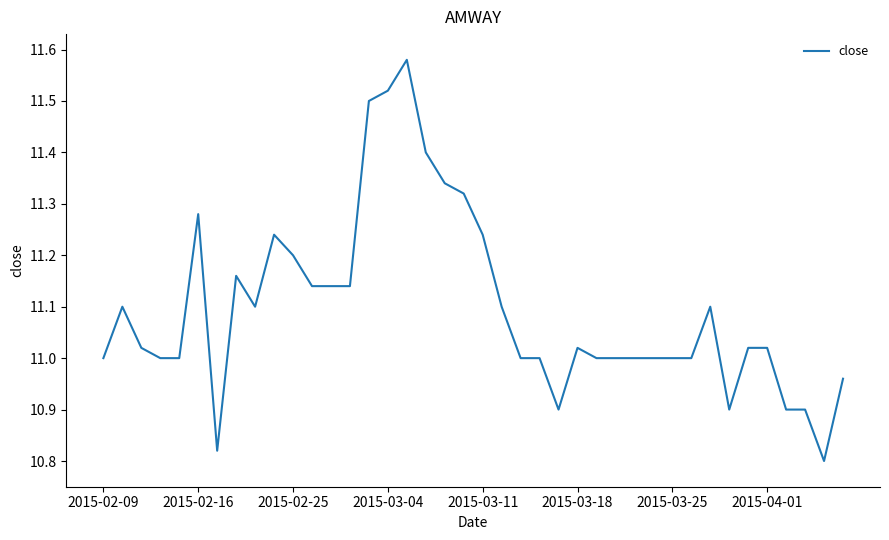

What is the difference between the maximum and minimum values?

0.8